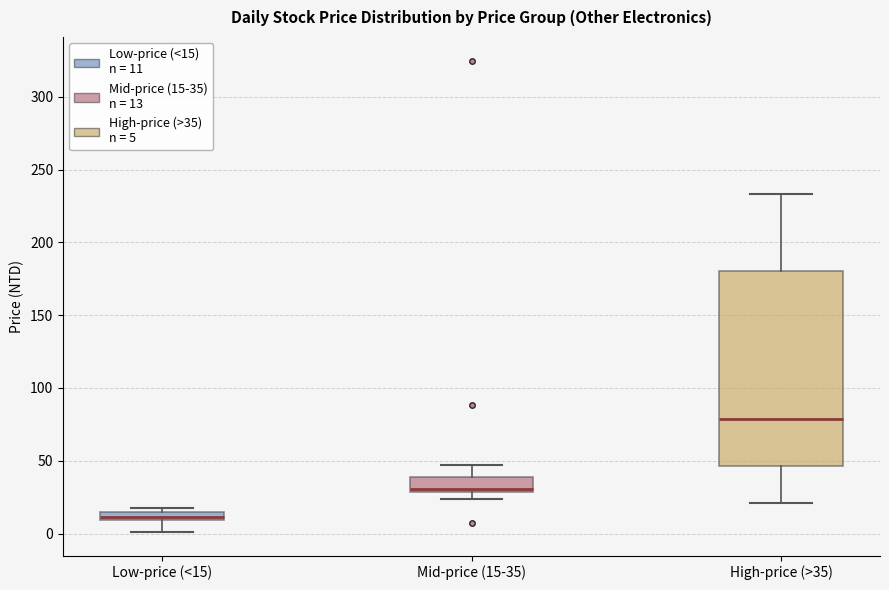

Which box's median line is the lowest?

Low-price (<15)